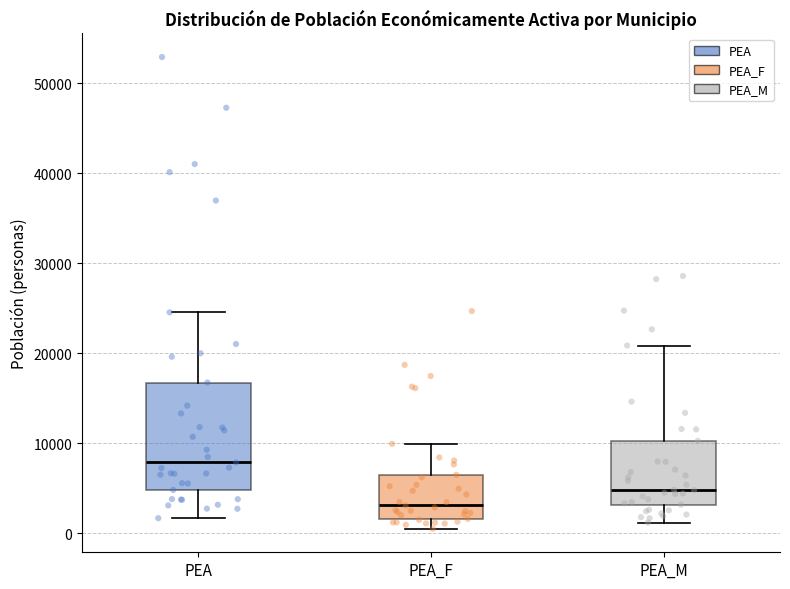

Reading left to right, read every box against the y-axis: the position of its median line, the range the box covers, and the ends of its whiskers. The values are not printed on the chart, so give them approximately, as read against the axis.

PEA: median 8000, box 5000 to 17000, whiskers 2000 to 25000
PEA_F: median 3000, box 2000 to 6000, whiskers 0 to 10000
PEA_M: median 5000, box 3000 to 10000, whiskers 1000 to 21000